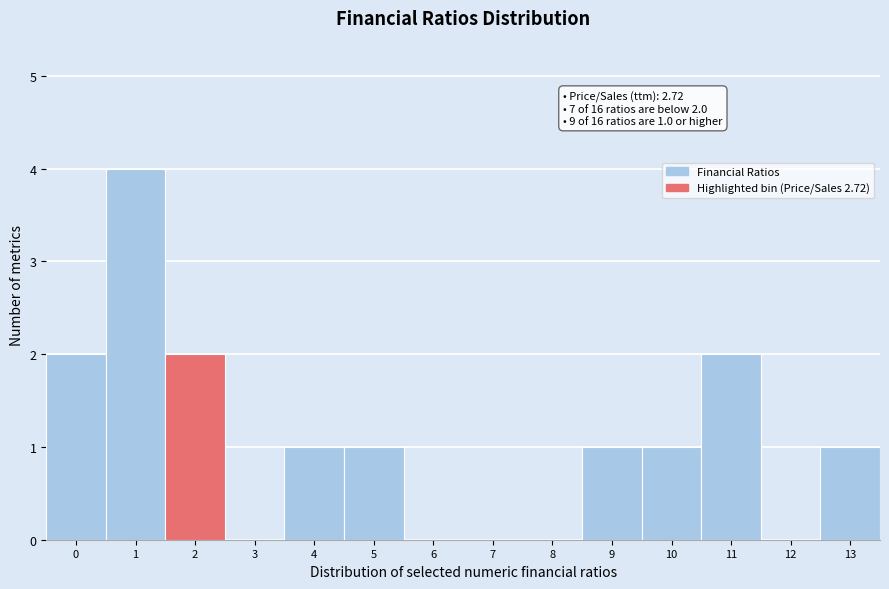

Reading left to right, list all the values displayed in this chart.

0=2	1=4	2=2	3=0	4=1	5=1	6=0	7=0	8=0	9=1	10=1	11=2	12=0	13=1